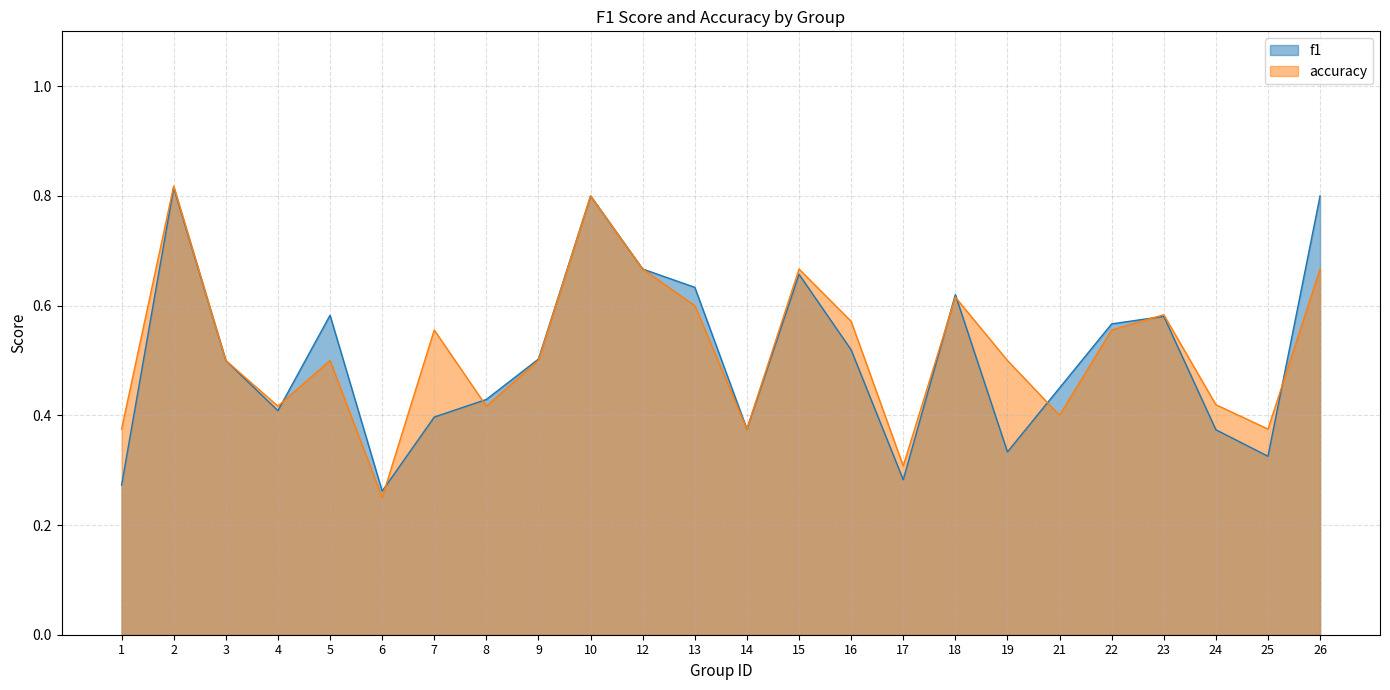

What is the minimum value shown in the chart?

0.2